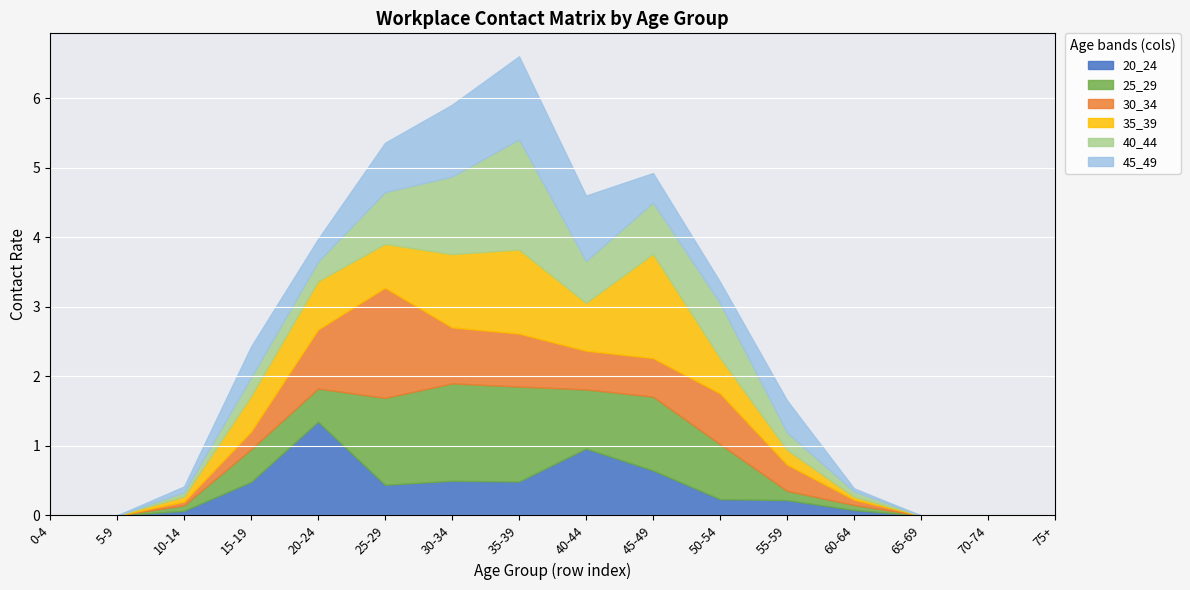

Reading right to left, extract all data points from this chart.

20_24: 75+=0.0	70-74=0.0	65-69=0.0	60-64=0.1	55-59=0.2	50-54=0.2	45-49=0.6	40-44=1.0	35-39=0.5	30-34=0.5	25-29=0.4	20-24=1.3	15-19=0.5	10-14=0.1	5-9=0.0	0-4=0.0
25_29: 75+=0.0	70-74=0.0	65-69=0.0	60-64=0.1	55-59=0.1	50-54=0.8	45-49=1.1	40-44=0.9	35-39=1.4	30-34=1.4	25-29=1.3	20-24=0.5	15-19=0.5	10-14=0.1	5-9=0.0	0-4=0.0
30_34: 75+=0.0	70-74=0.0	65-69=0.0	60-64=0.1	55-59=0.4	50-54=0.7	45-49=0.6	40-44=0.6	35-39=0.8	30-34=0.8	25-29=1.6	20-24=0.8	15-19=0.3	10-14=0.1	5-9=0.0	0-4=0.0
35_39: 75+=0.0	70-74=0.0	65-69=0.0	60-64=0.0	55-59=0.2	50-54=0.5	45-49=1.5	40-44=0.7	35-39=1.2	30-34=1.1	25-29=0.6	20-24=0.7	15-19=0.5	10-14=0.1	5-9=0.0	0-4=0.0
40_44: 75+=0.0	70-74=0.0	65-69=0.0	60-64=0.1	55-59=0.3	50-54=0.8	45-49=0.7	40-44=0.6	35-39=1.6	30-34=1.1	25-29=0.7	20-24=0.3	15-19=0.3	10-14=0.1	5-9=0.0	0-4=0.0
45_49: 75+=0.0	70-74=0.0	65-69=0.0	60-64=0.0	55-59=0.5	50-54=0.3	45-49=0.4	40-44=0.9	35-39=1.2	30-34=1.0	25-29=0.7	20-24=0.3	15-19=0.4	10-14=0.1	5-9=0.0	0-4=0.0